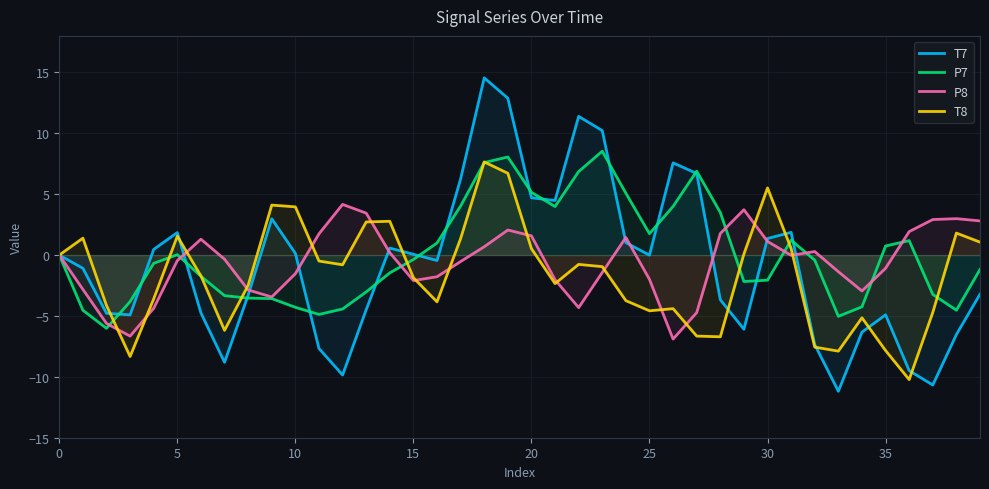

In T8, how many points are higher than both neighbors (excluding endpoints)?

10